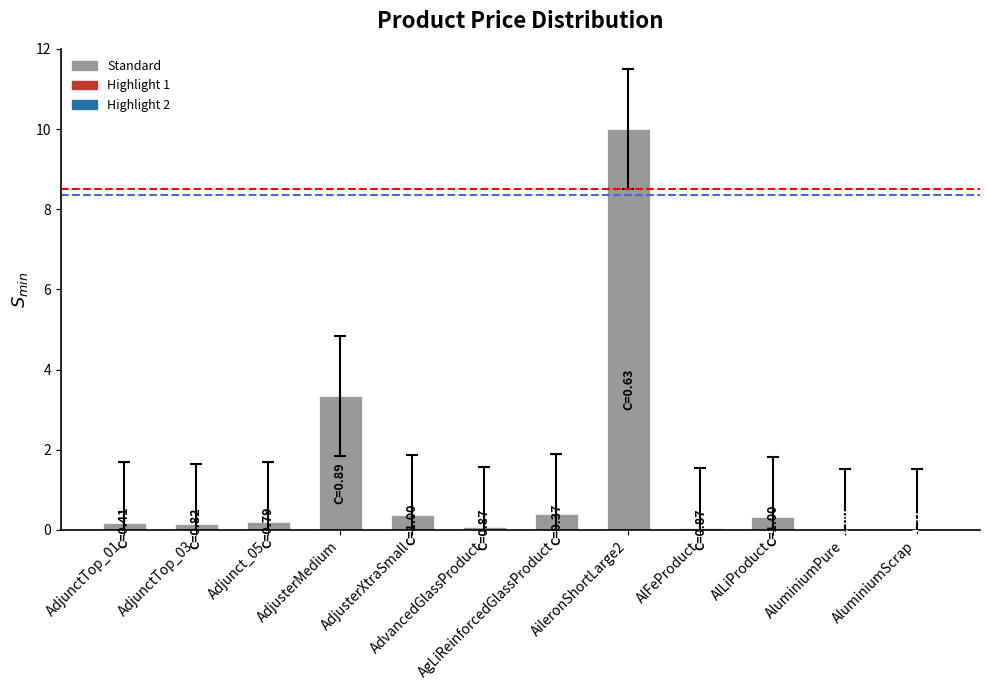

Read the value at Adjunct_05.

0.2